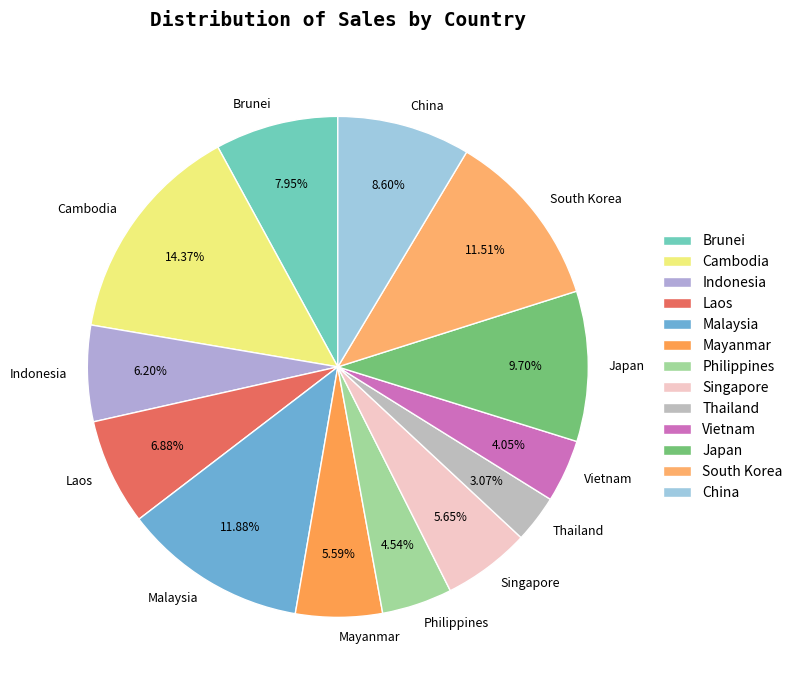

How many slices are in this pie chart?

13